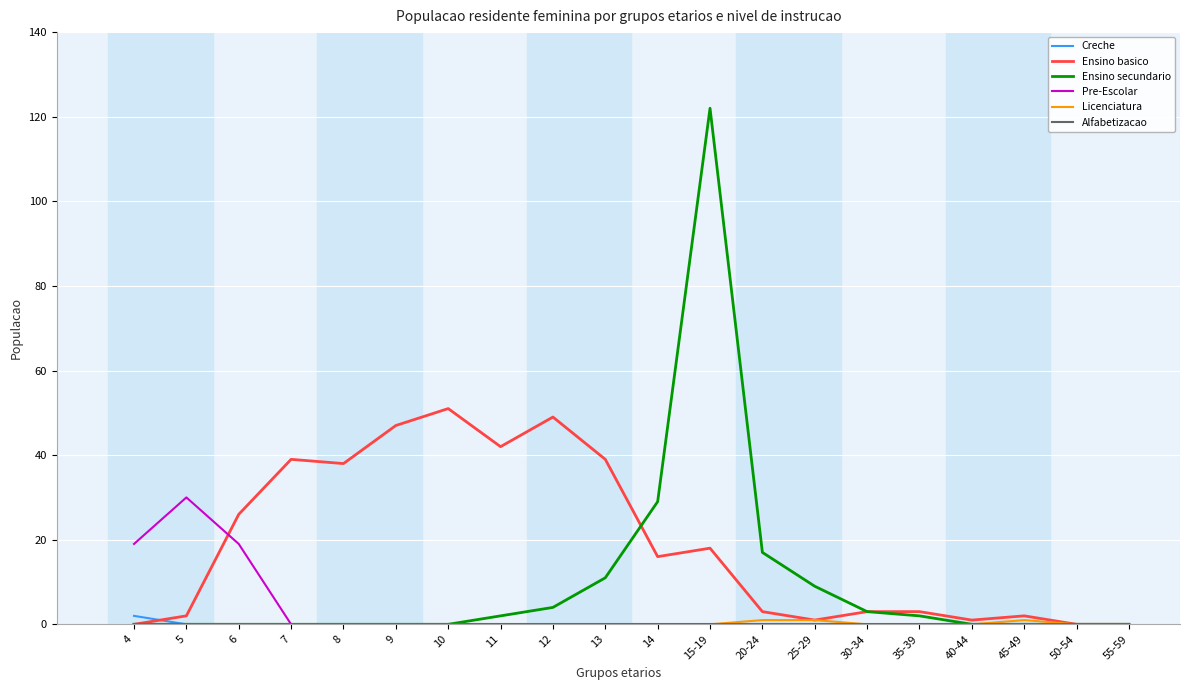

Between 6 and 45-49, which series saw the biggest shift?

Ensino basico